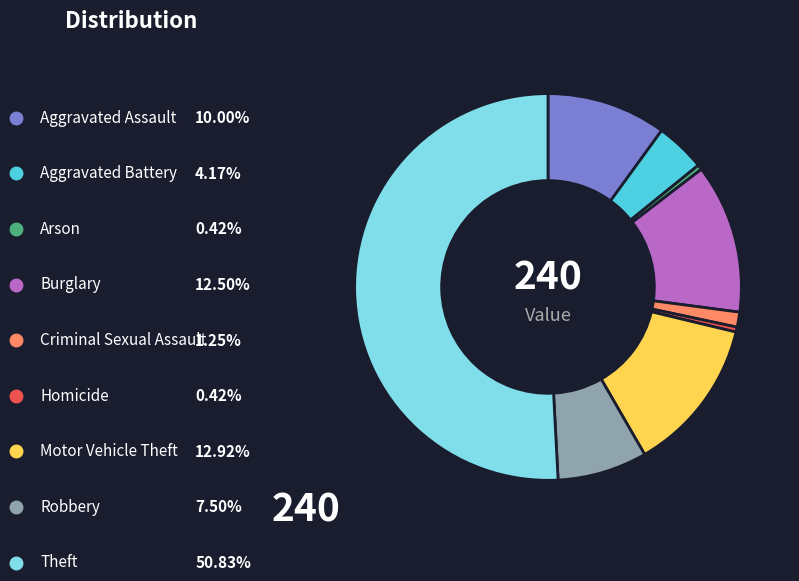

Combined, what portion of the pie is Aggravated Assault and Homicide?

10.4%